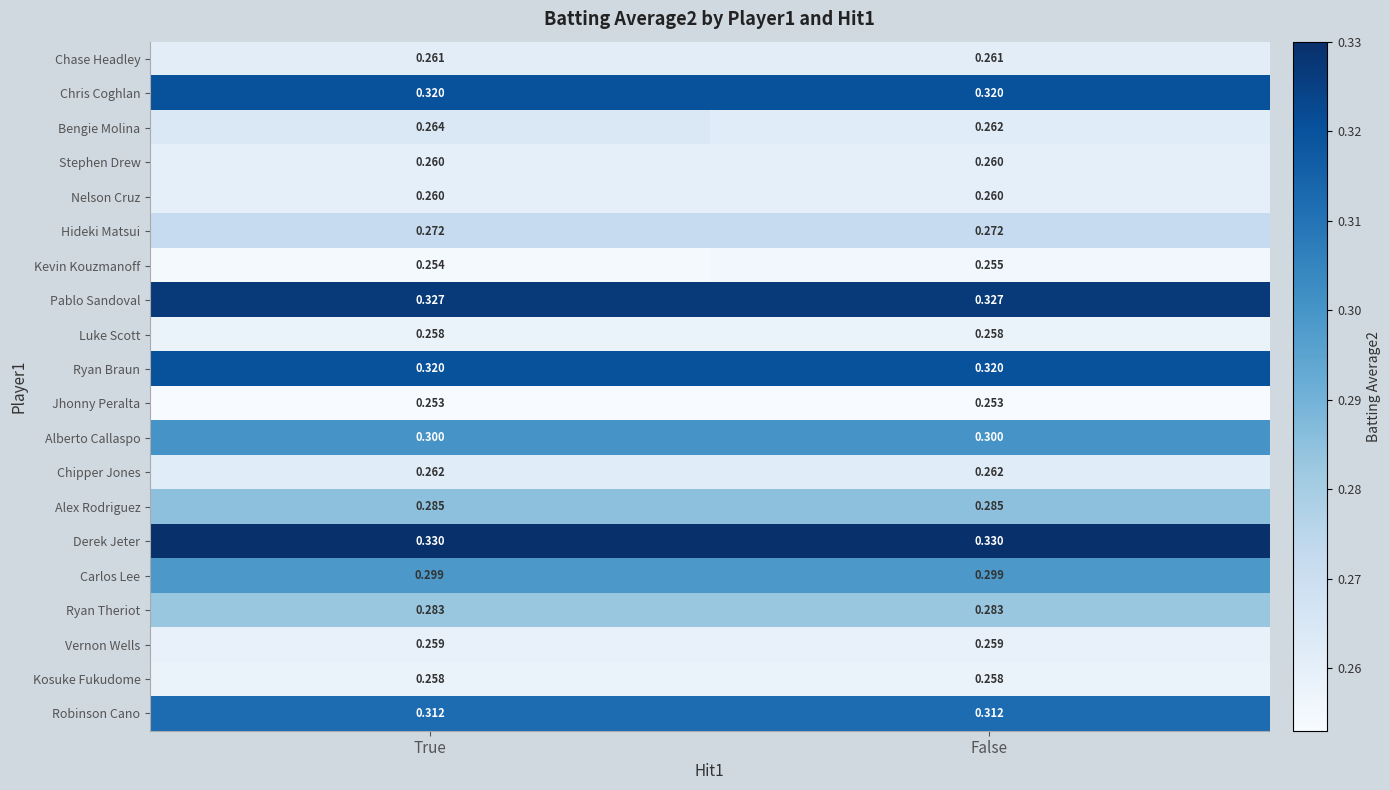

Between True and False, which series saw the biggest shift?

Bengie Molina